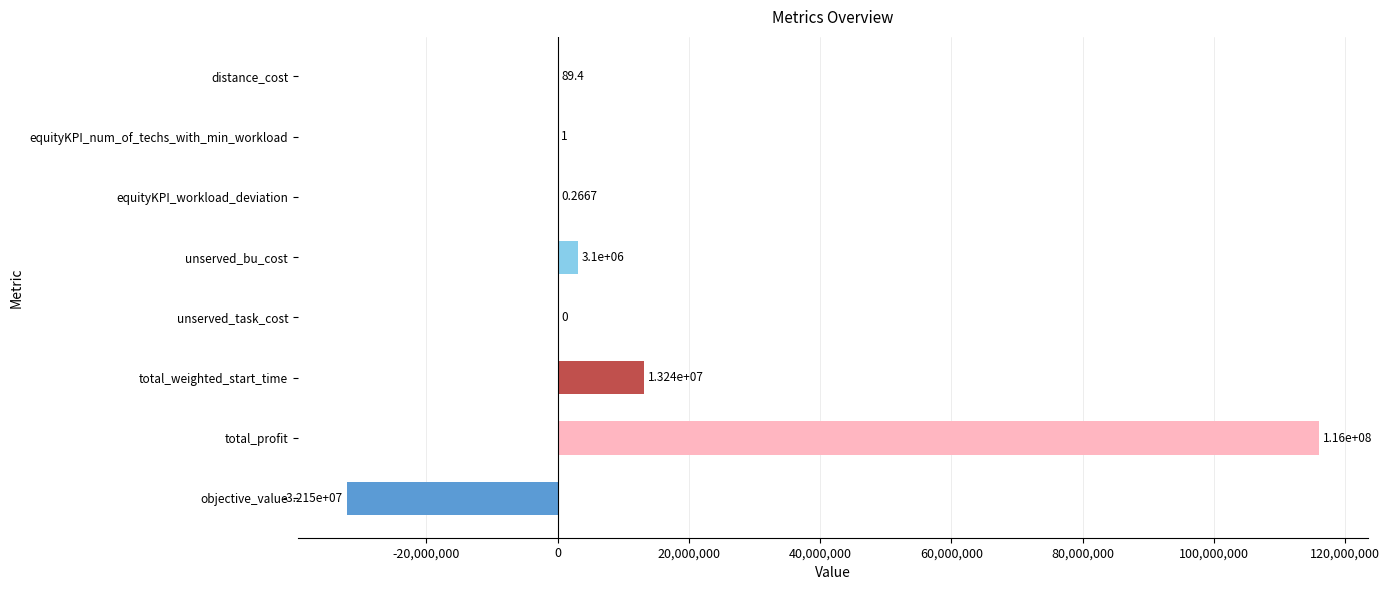

At which category does the chart reach its peak across all series?

total_profit